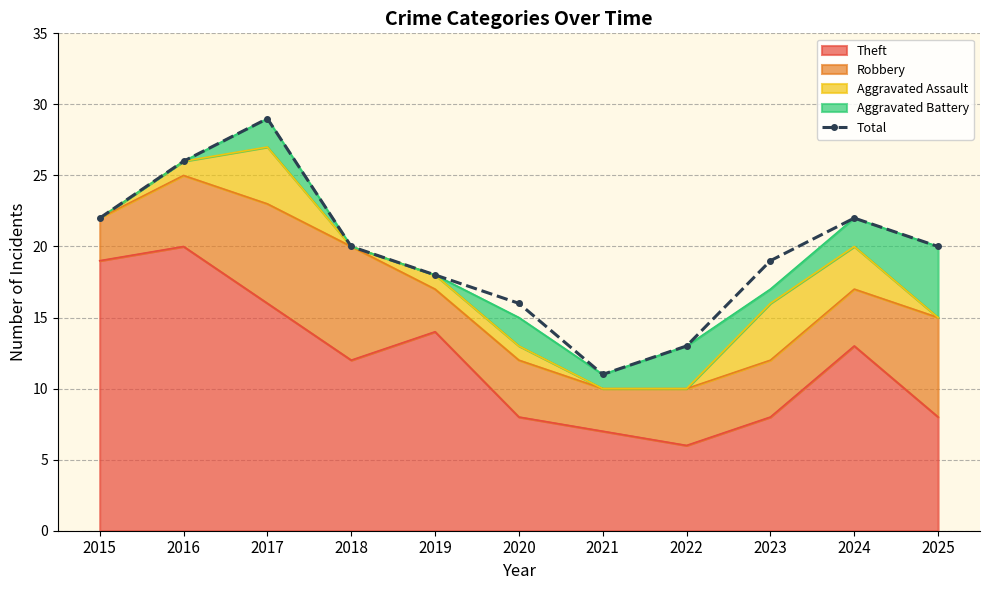

What is the maximum value shown in the chart?

29